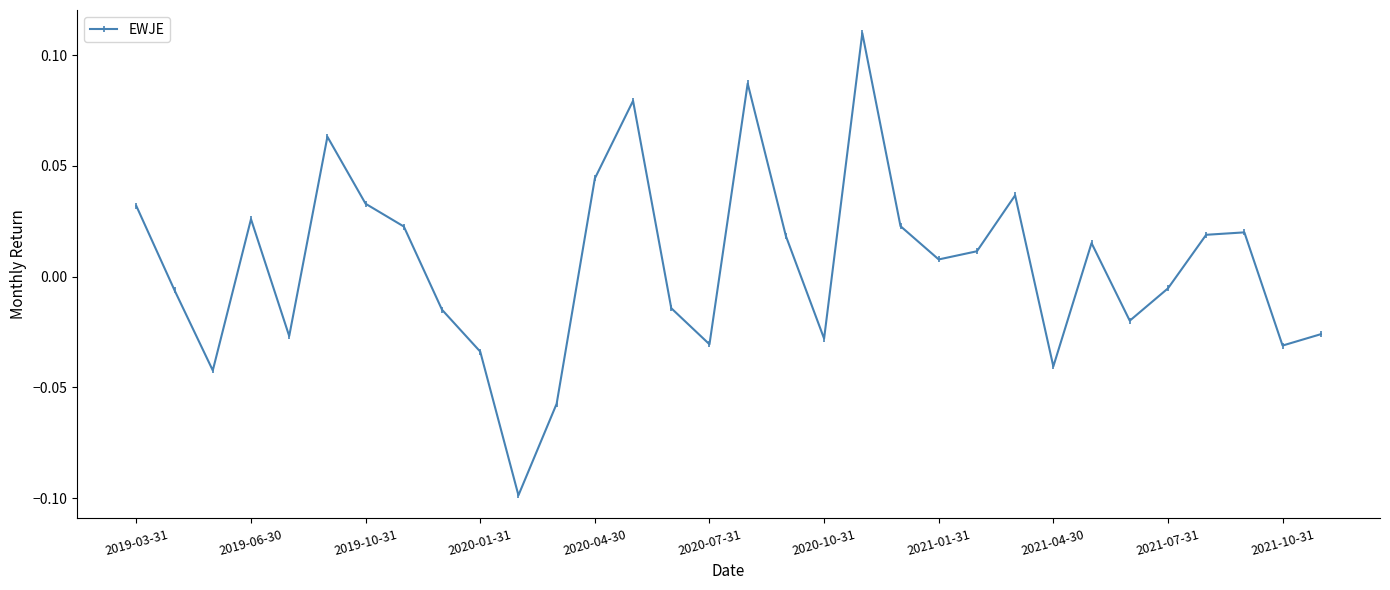

True or false: there are more than 1 points higher than both neighbors.

True